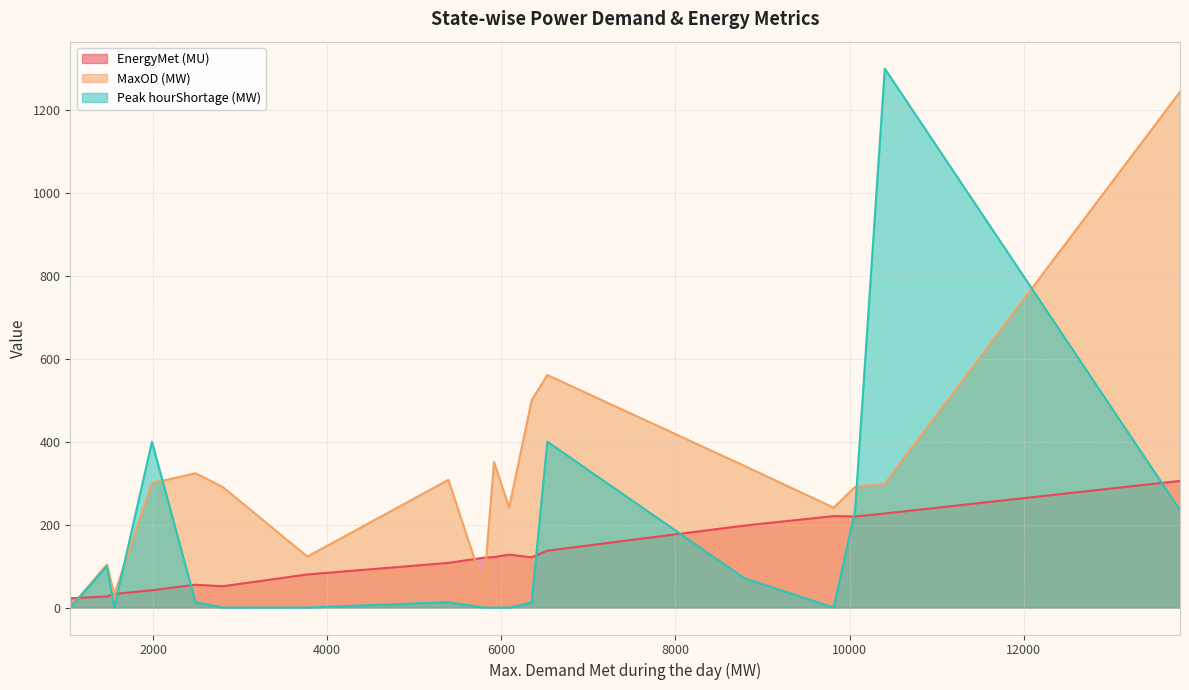

True or false: Peak hourShortage (MW) has a value of 71.0 at Gujarat.

True